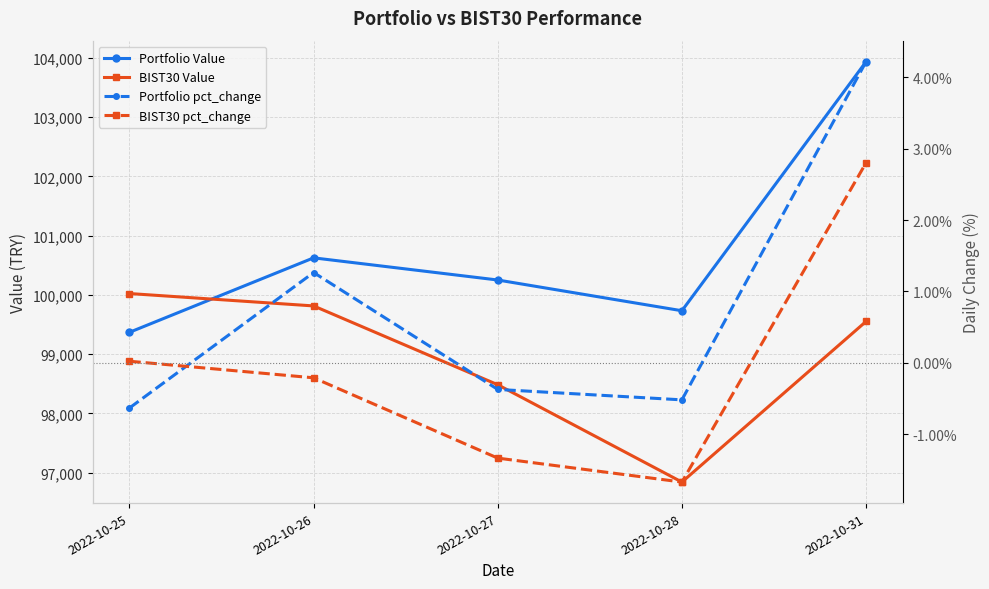

True or false: Portfolio Value has more than 0 points higher than both neighbors.

True